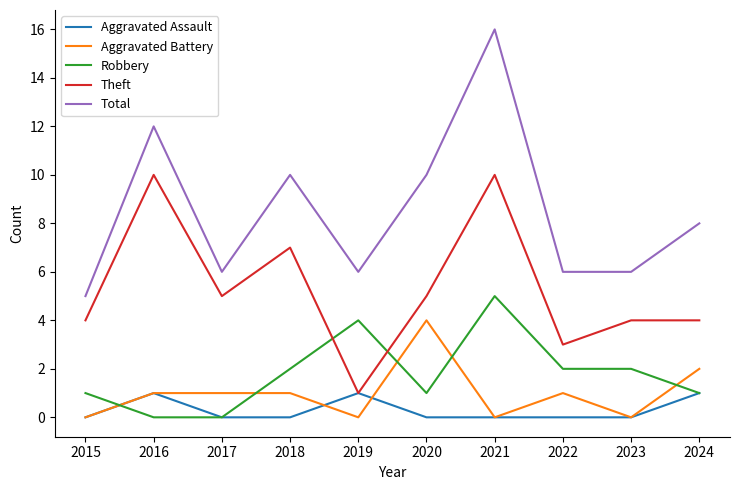

What are all the series names shown in the legend?

Aggravated Assault, Aggravated Battery, Robbery, Theft, Total